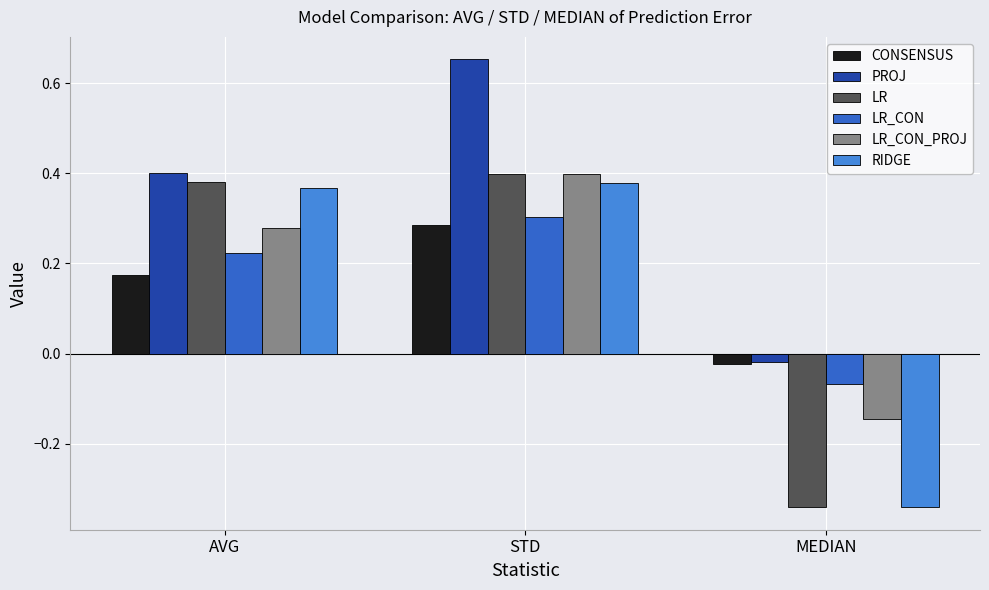

Which series has the largest total across all categories?

PROJ